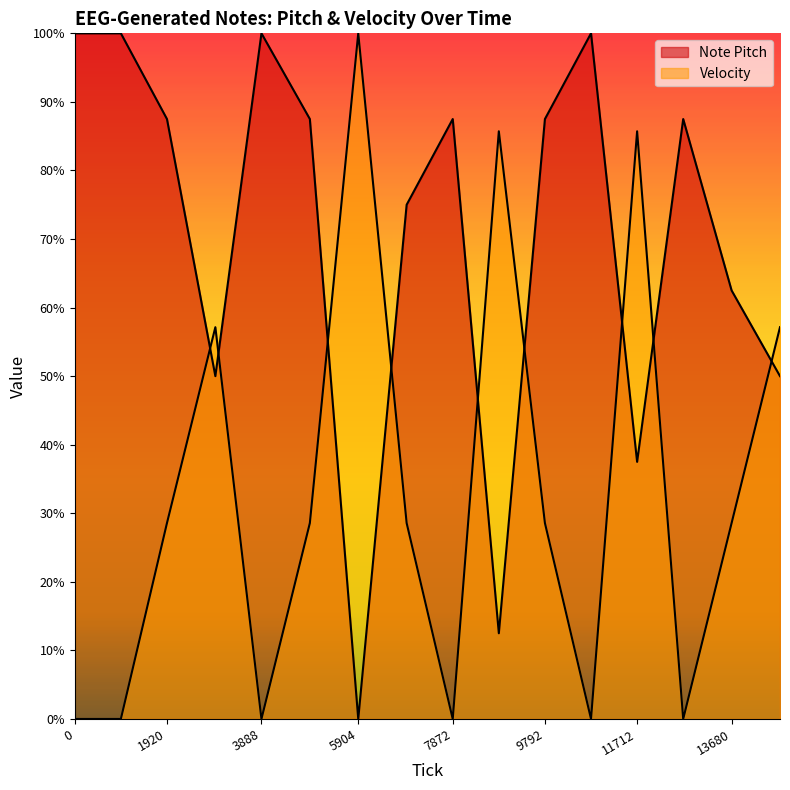

How many data points in Velocity are less than 28?

6